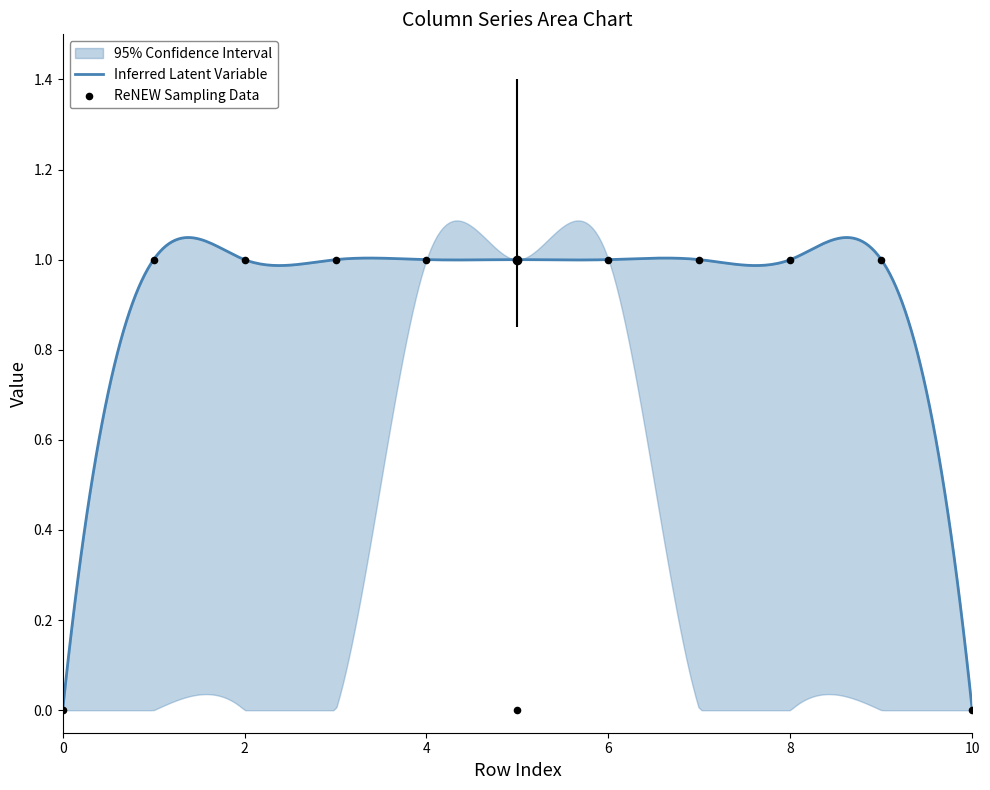

At how many categories does at least one series exceed 0?

9